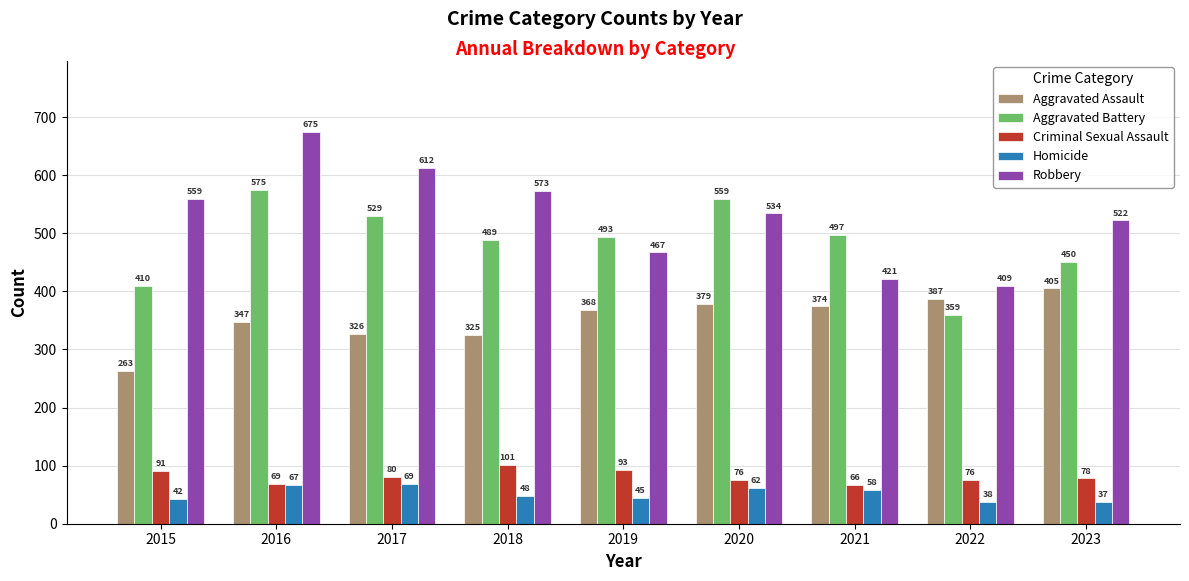

What are all the series names shown in the legend?

Aggravated Assault, Aggravated Battery, Criminal Sexual Assault, Homicide, Robbery